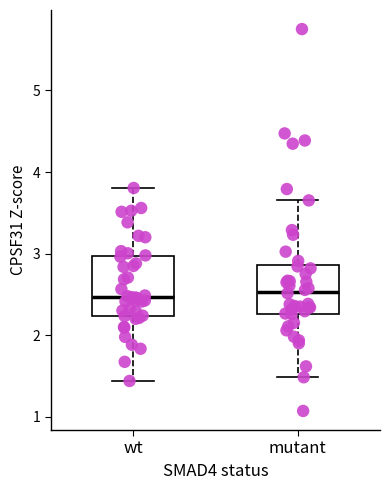

Reading left to right, read every box against the y-axis: the position of its median line, the range the box covers, and the ends of its whiskers. The values are not printed on the chart, so give them approximately, as read against the axis.

wt: median 2.5, box 2.2 to 3.0, whiskers 1.4 to 3.8
mutant: median 2.5, box 2.3 to 2.9, whiskers 1.5 to 3.7